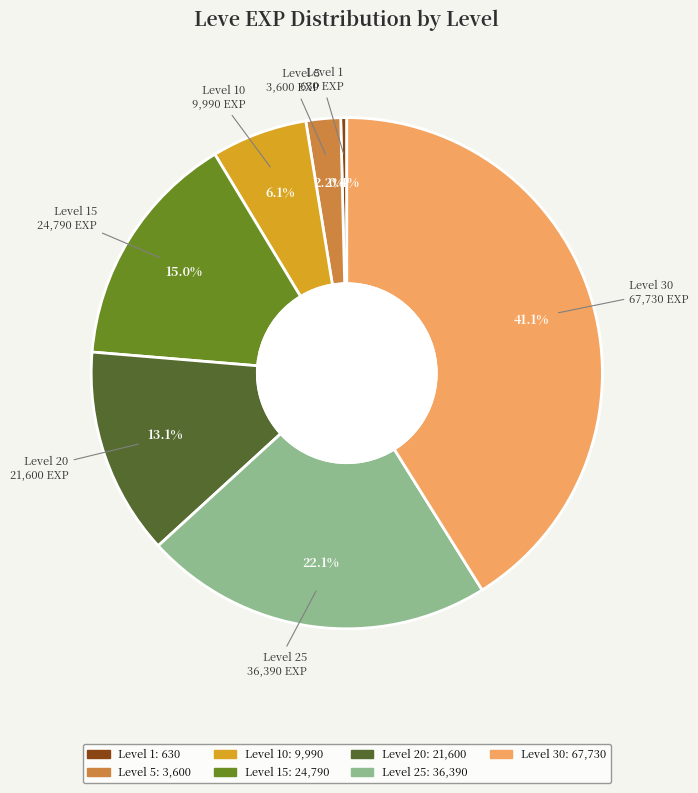

How many segments does this pie chart have?

7